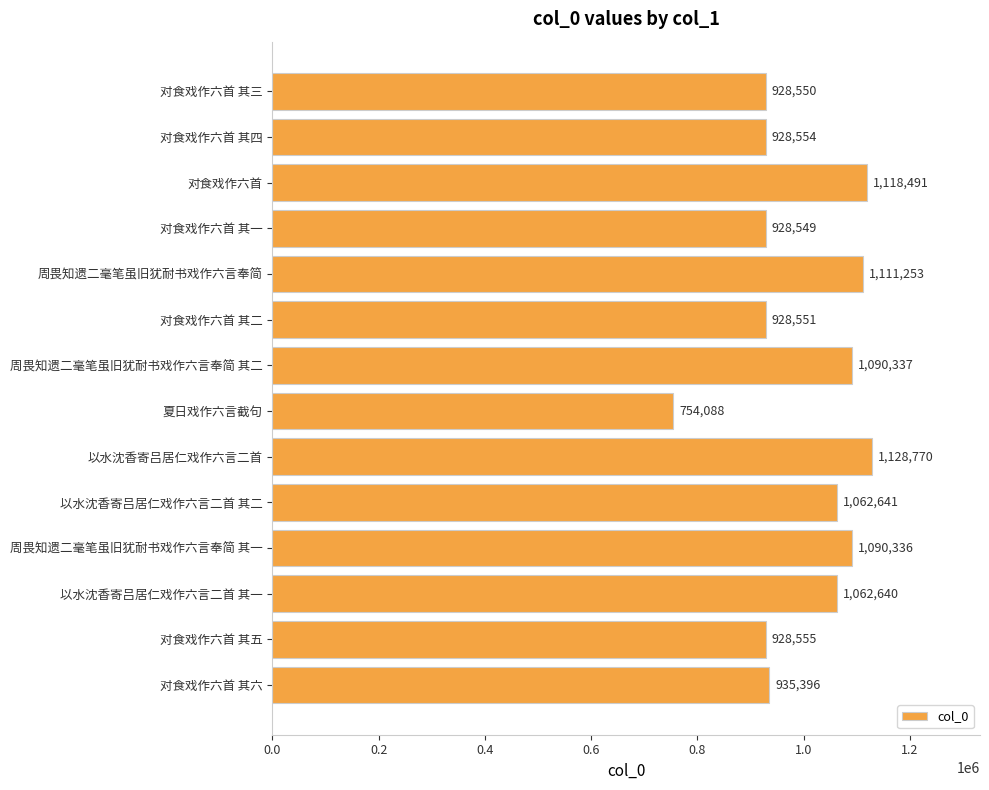

List the labels in order of value, smallest first.

夏日戏作六言截句, 对食戏作六首 其一, 对食戏作六首 其三, 对食戏作六首 其二, 对食戏作六首 其四, 对食戏作六首 其五, 对食戏作六首 其六, 以水沈香寄吕居仁戏作六言二首 其一, 以水沈香寄吕居仁戏作六言二首 其二, 周畏知遗二毫笔虽旧犹耐书戏作六言奉简 其一, 周畏知遗二毫笔虽旧犹耐书戏作六言奉简 其二, 周畏知遗二毫笔虽旧犹耐书戏作六言奉简, 对食戏作六首, 以水沈香寄吕居仁戏作六言二首